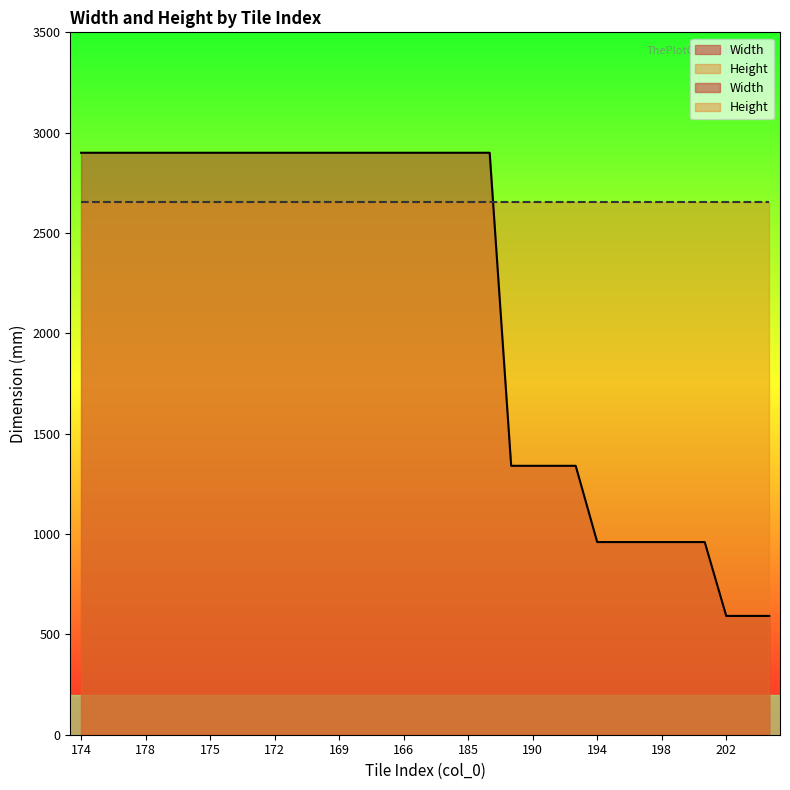

What is the difference between the maximum and second lowest values?

2308